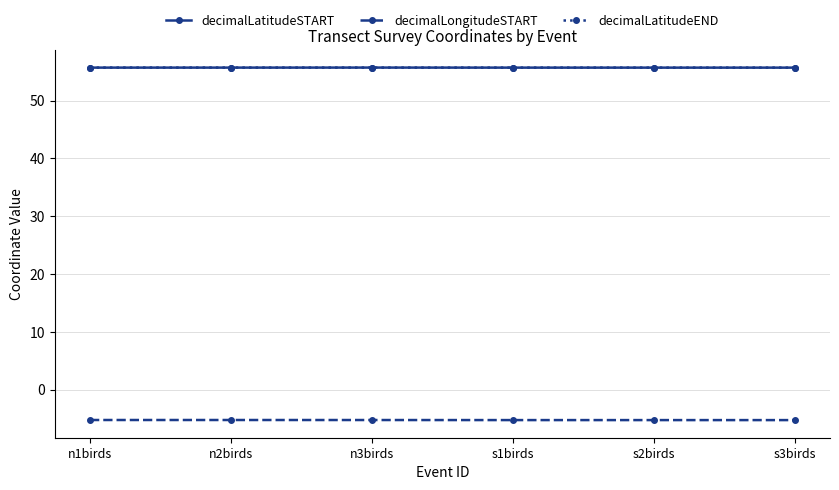

What is the value of the decimalLatitudeSTART point at the 5th from the left?

55.7